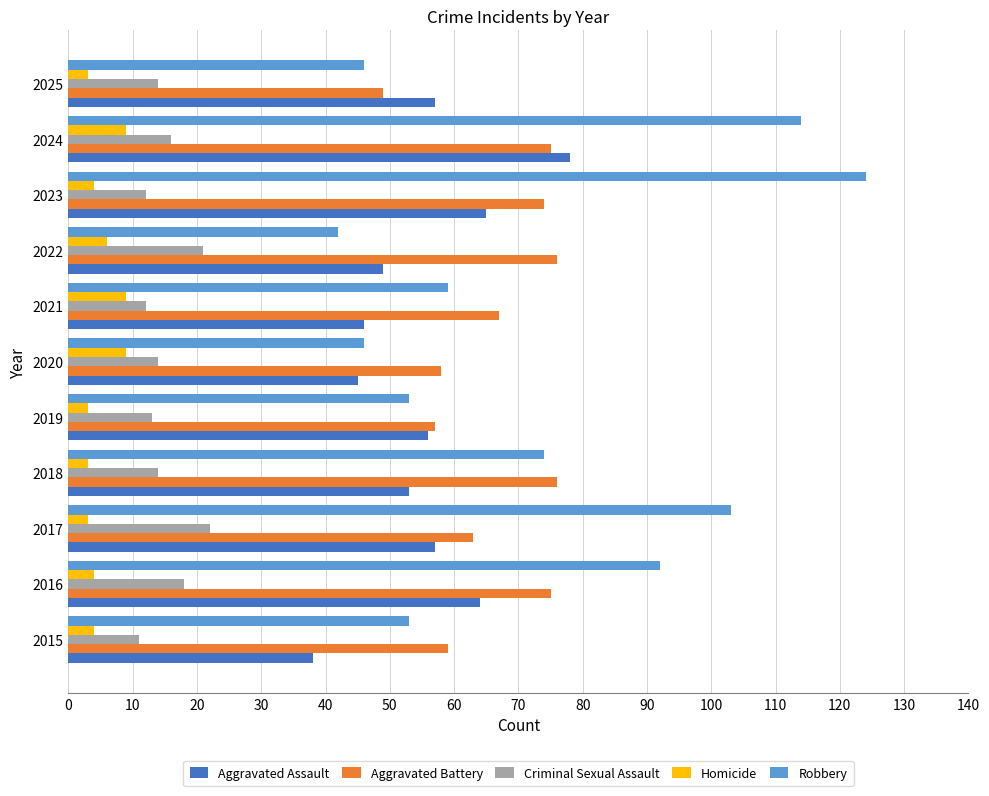

What is the sum of the Aggravated Battery values at 2016 and 2025?

124